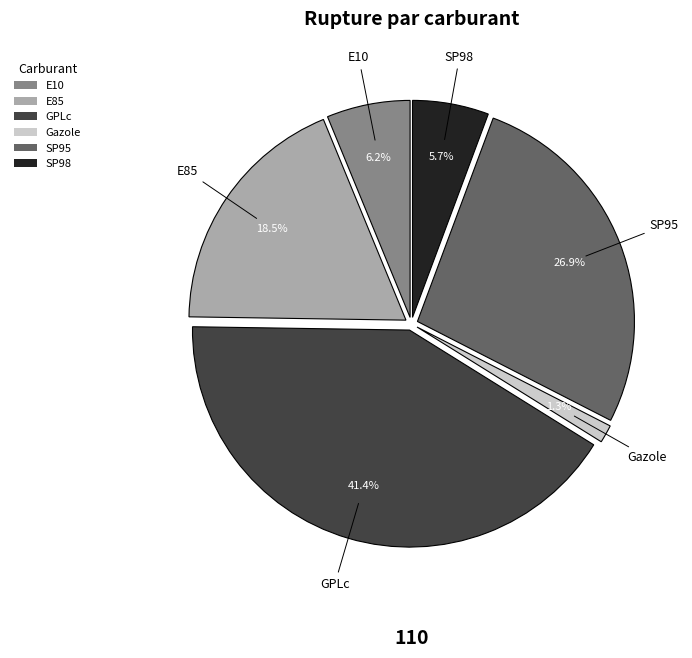

Is GPLc the majority of the pie?

No